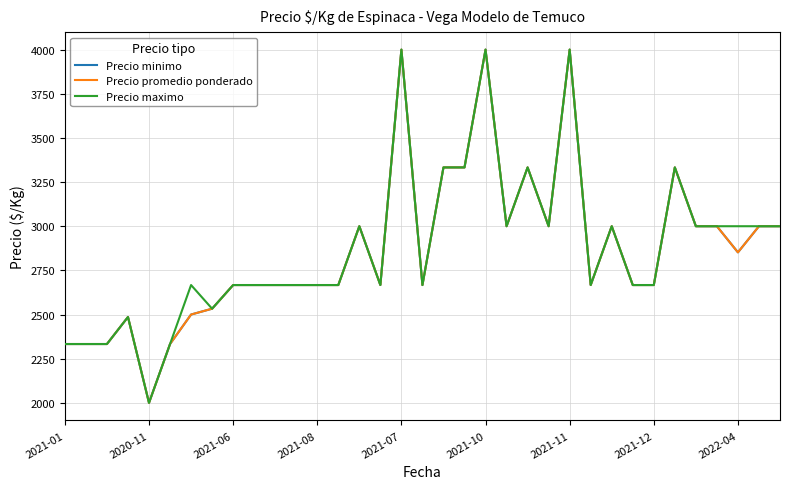

Reading left to right, list all the values displayed in this chart.

Precio minimo: 2333	2333	2333	2486	2000	2333	2500	2533	2667	2667	2667	2667	2667	2667	3000	2667	4000	2667	3333	3333	4000	3000	3333	3000	4000	2667	3000	2667	2667	3333	3000	3000	2852	3000	3000
Precio promedio ponderado: 2333	2333	2333	2486	2000	2333	2500	2533	2667	2667	2667	2667	2667	2667	3000	2667	4000	2667	3333	3333	4000	3000	3333	3000	4000	2667	3000	2667	2667	3333	3000	3000	2852	3000	3000
Precio maximo: 2333	2333	2333	2486	2000	2333	2667	2533	2667	2667	2667	2667	2667	2667	3000	2667	4000	2667	3333	3333	4000	3000	3333	3000	4000	2667	3000	2667	2667	3333	3000	3000	3000	3000	3000